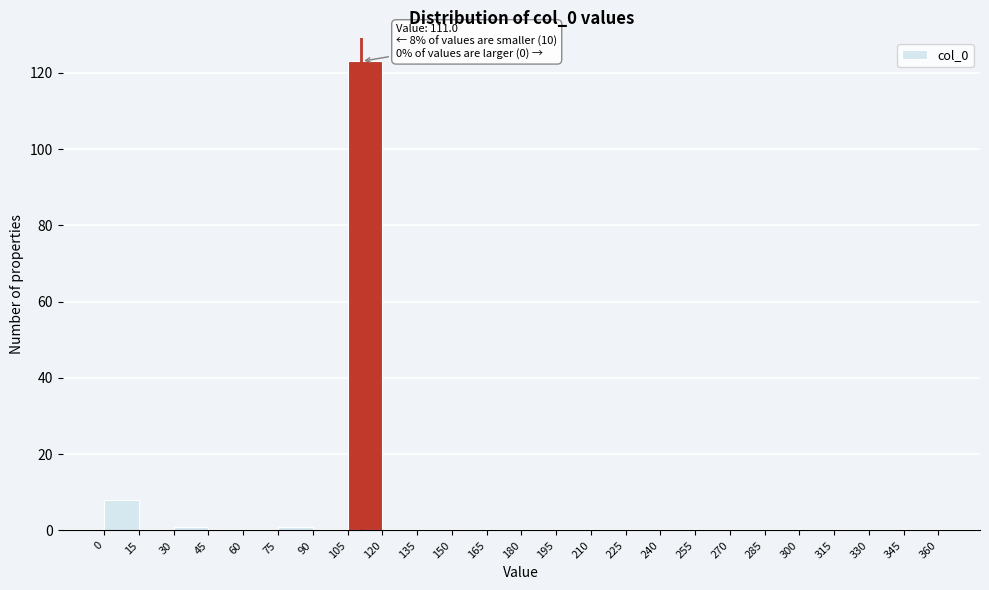

Which range on the x-axis has the tallest bar?

105 to 120